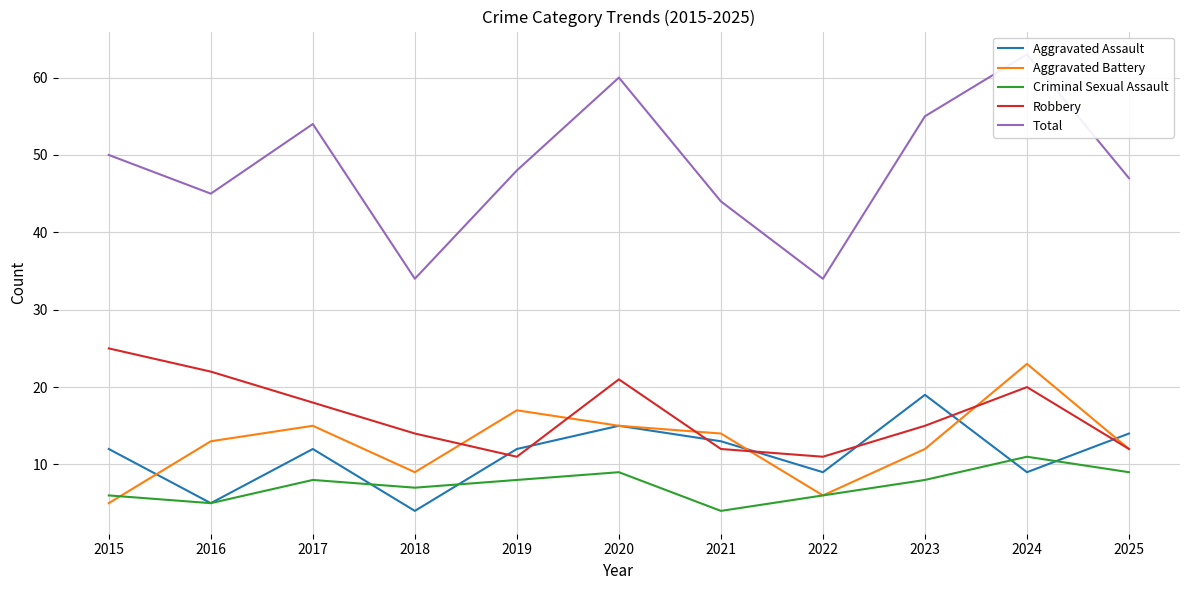

Which label corresponds to the smallest value in the chart?

2018